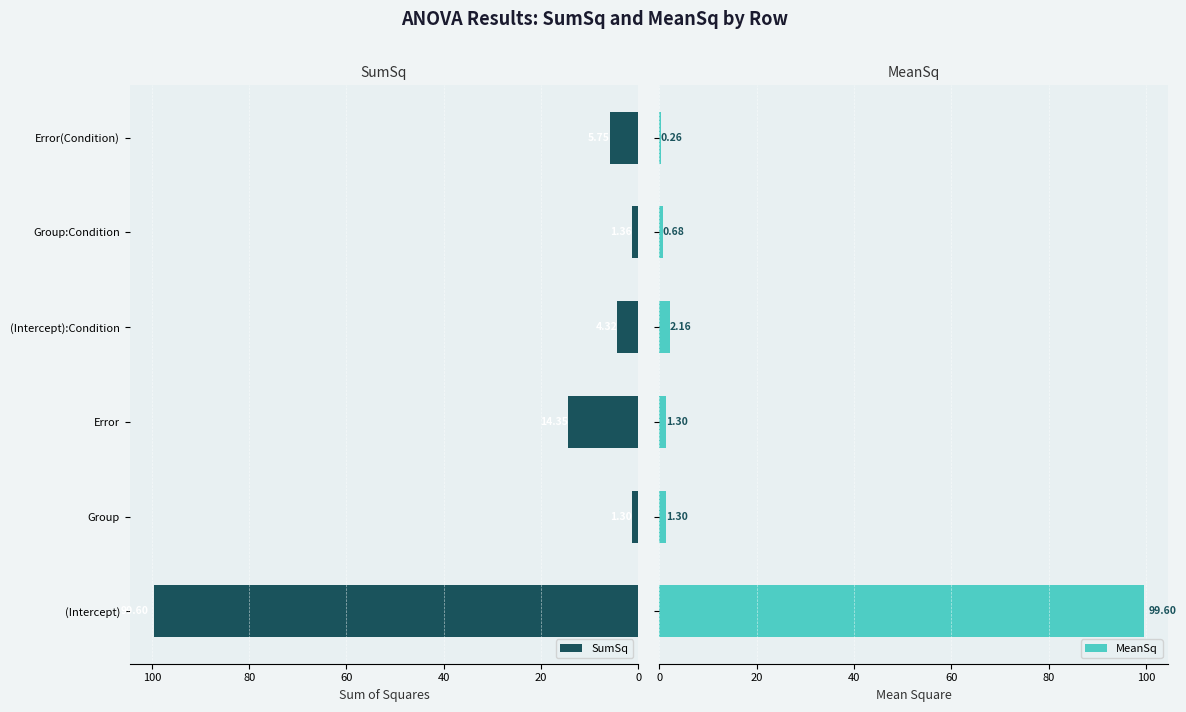

The value of SumSq at Error(Condition) is 9.8. True or false?

False